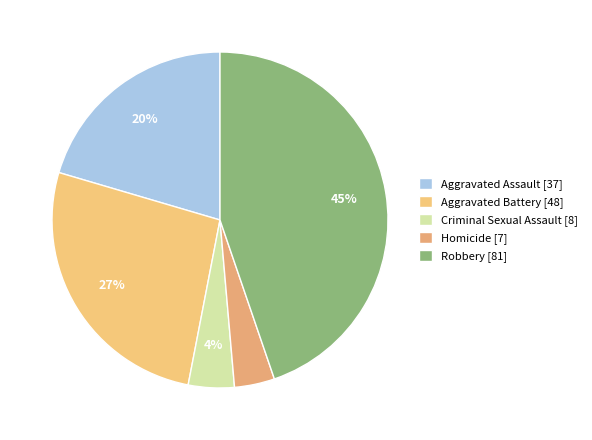

Count the number of slices in the pie.

5